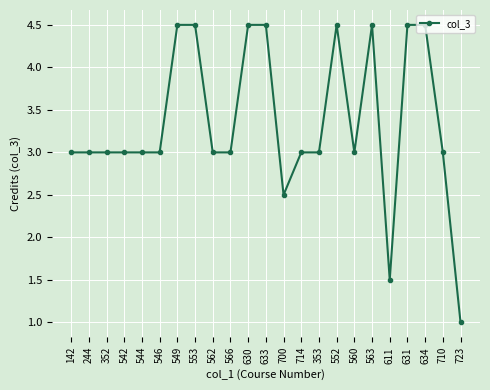

The value at 352 is 1.1. True or false?

False